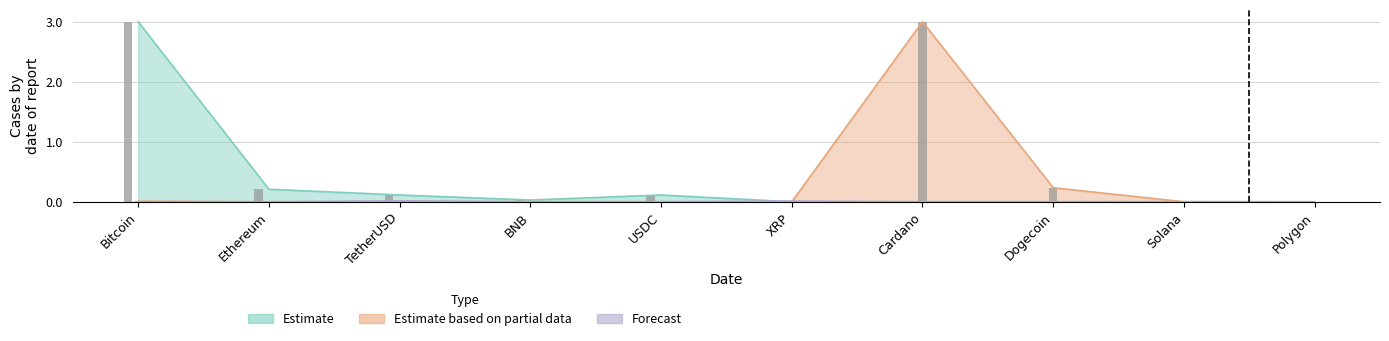

Reading left to right, transcribe all the data shown in this chart.

Estimate: Bitcoin=3.0	Ethereum=0.2	TetherUSD=0.1	BNB=0.0	USDC=0.1	XRP=0.0	Cardano=0.0	Dogecoin=0.0	Solana=0.0	Polygon=0.0
Estimate based on partial data: Bitcoin=0.0	Ethereum=0.0	TetherUSD=0.0	BNB=0.0	USDC=0.0	XRP=0.0	Cardano=3.0	Dogecoin=0.2	Solana=0.0	Polygon=0.0
Forecast: Bitcoin=0.0	Ethereum=0.0	TetherUSD=0.0	BNB=0.0	USDC=0.0	XRP=0.0	Cardano=0.0	Dogecoin=0.0	Solana=0.0	Polygon=0.0